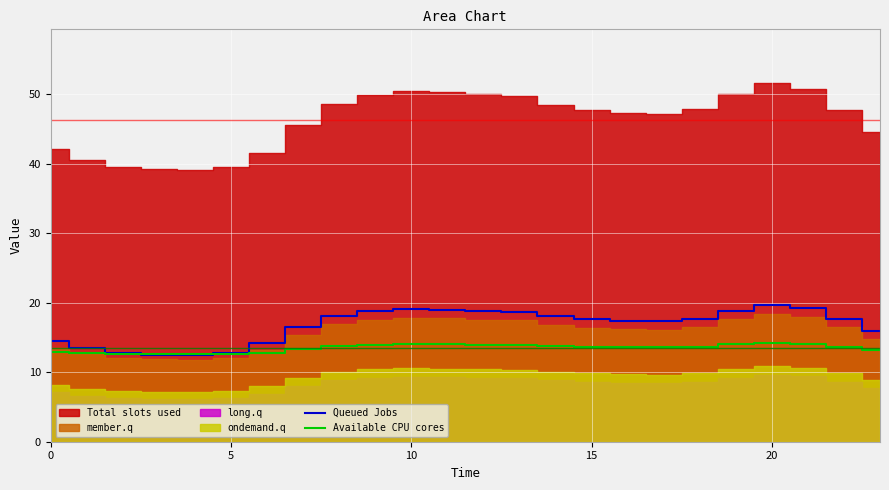

What is the highest value of the Available CPU cores series?

14.2